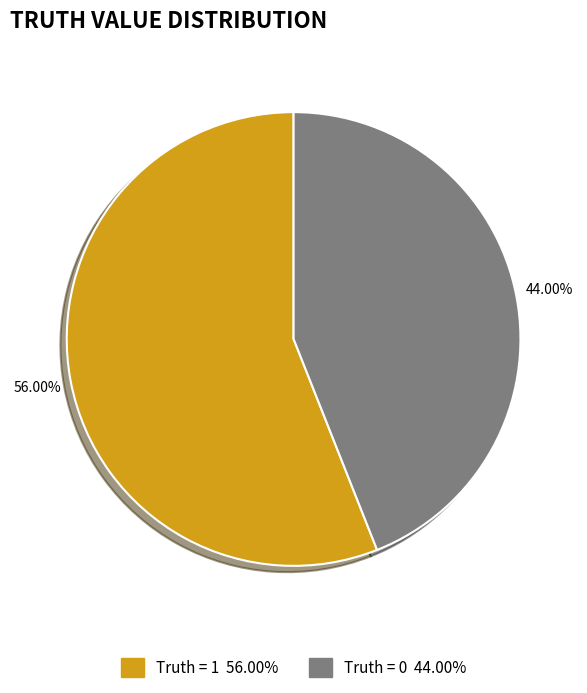

What portion of the pie excludes Truth = 1?

44.0%